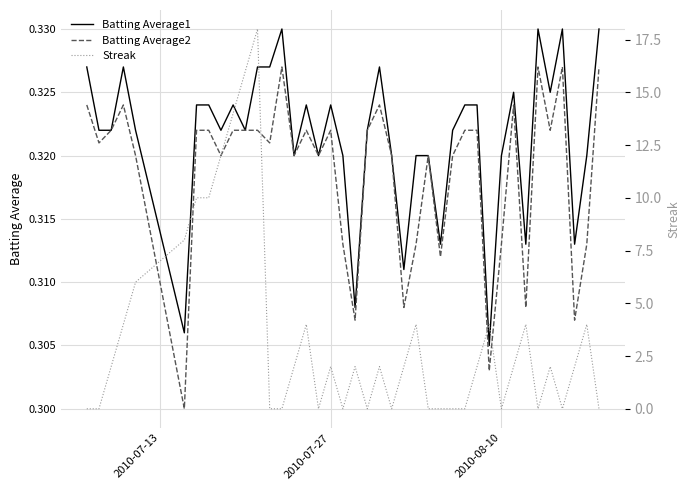

How many distinct data groups are displayed?

3